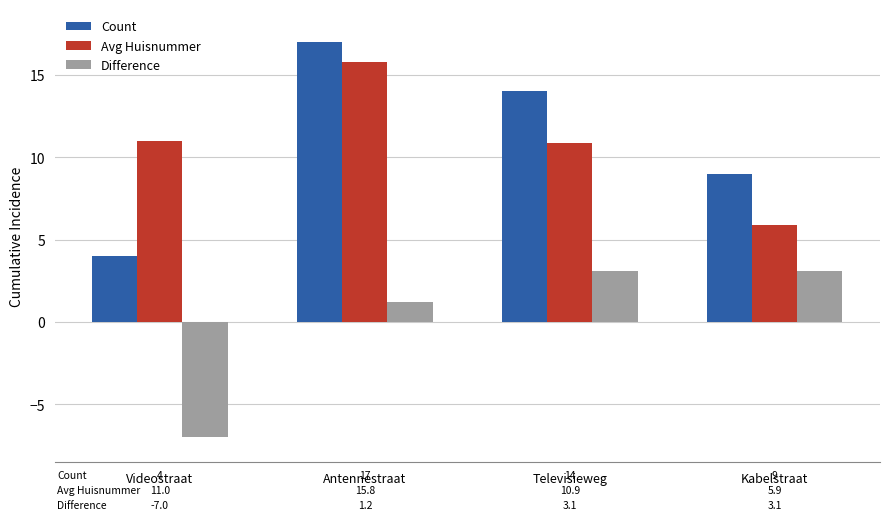

At which label does Avg Huisnummer reach its peak?

Antennestraat